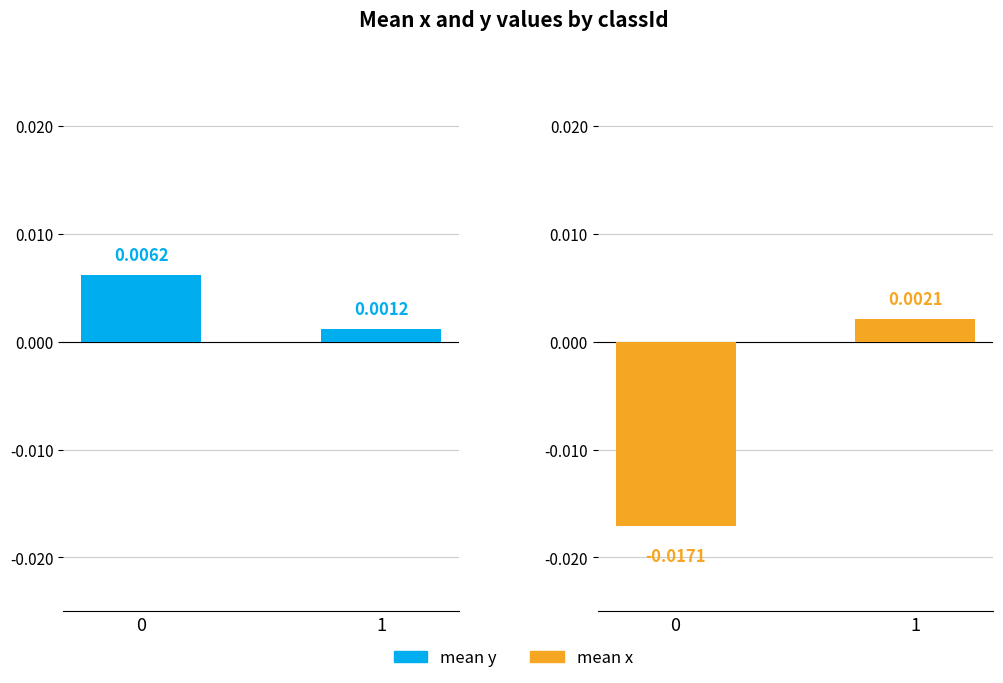

Is it true that mean_y equals 0.0 at 0?

True